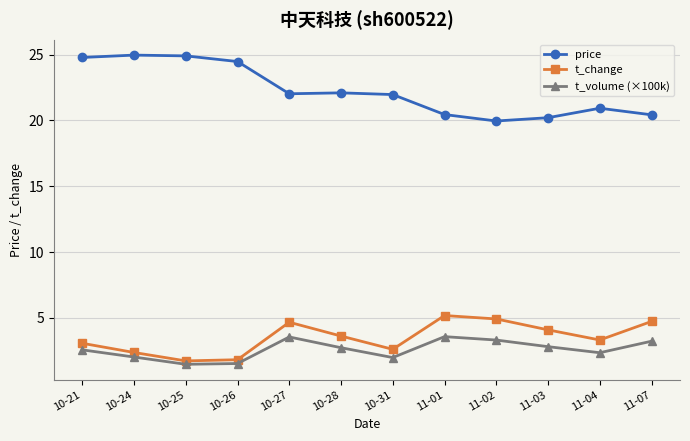

True or false: price and t_volume (×100k) intersect in this chart.

False